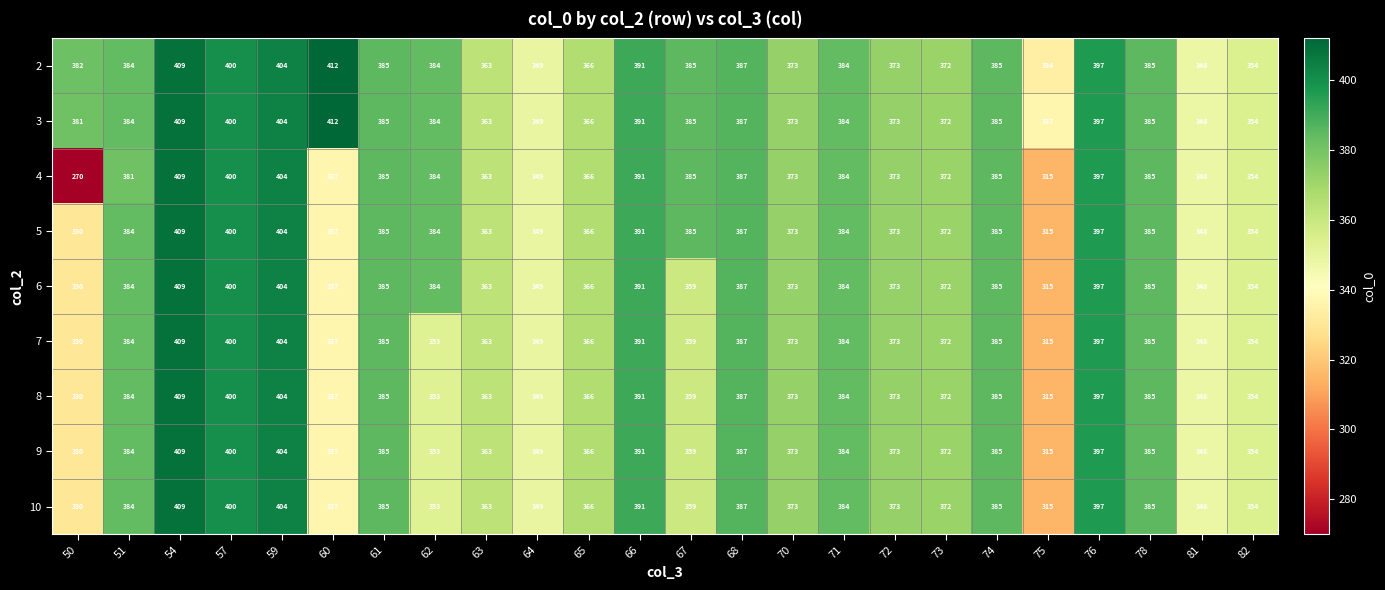

Which series has the largest total across all categories?

3